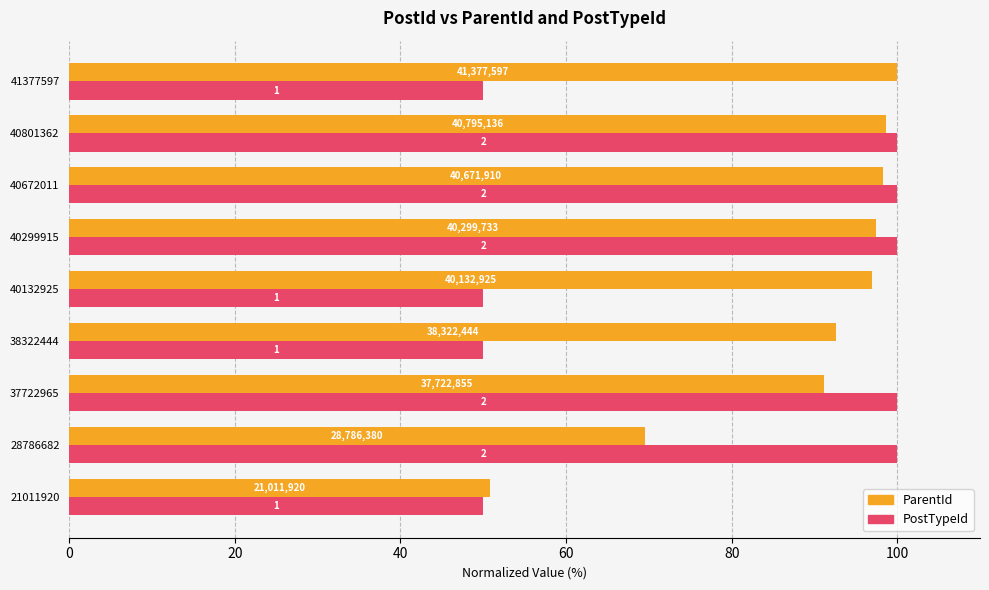

What are all the series names shown in the legend?

ParentId, PostTypeId